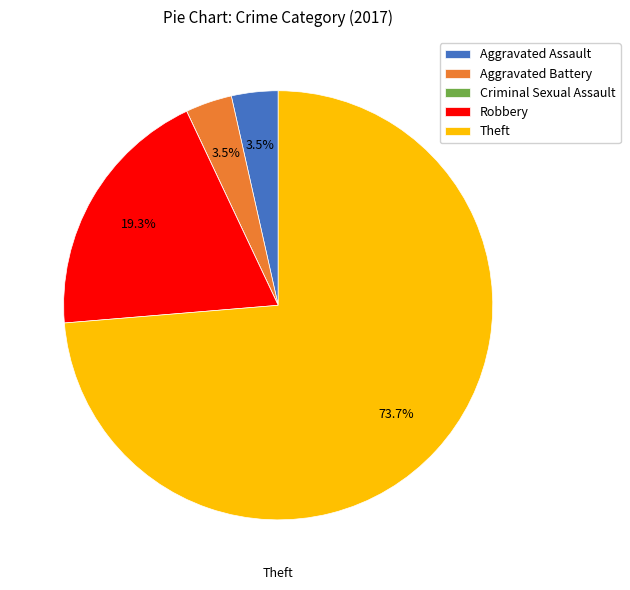

Is Theft the majority of the pie?

Yes